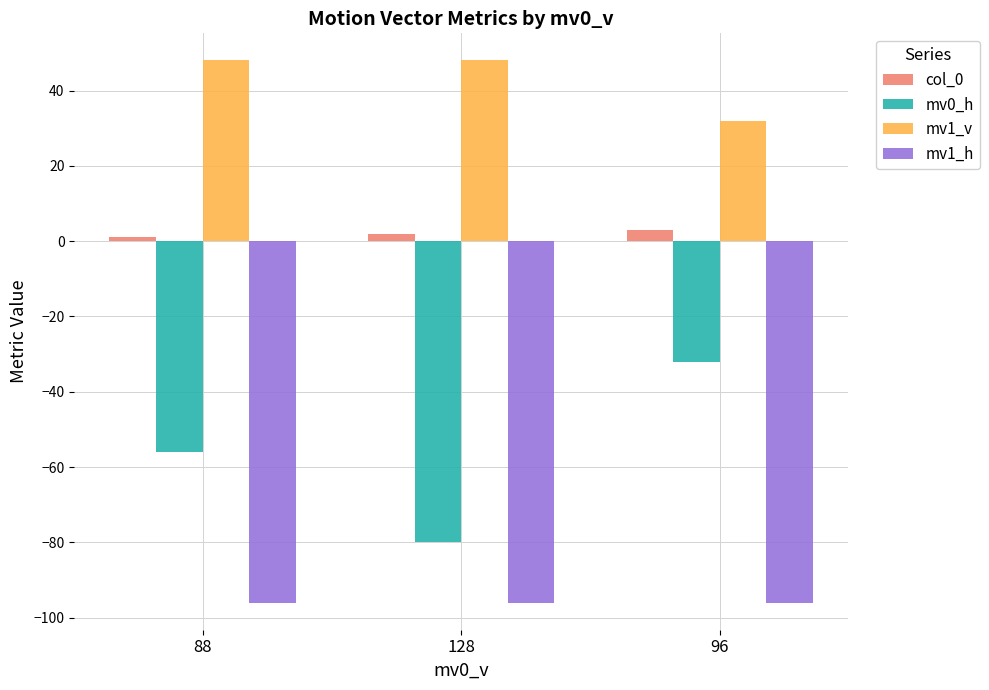

At 96, list the series in order from largest to smallest.

mv1_v, col_0, mv0_h, mv1_h